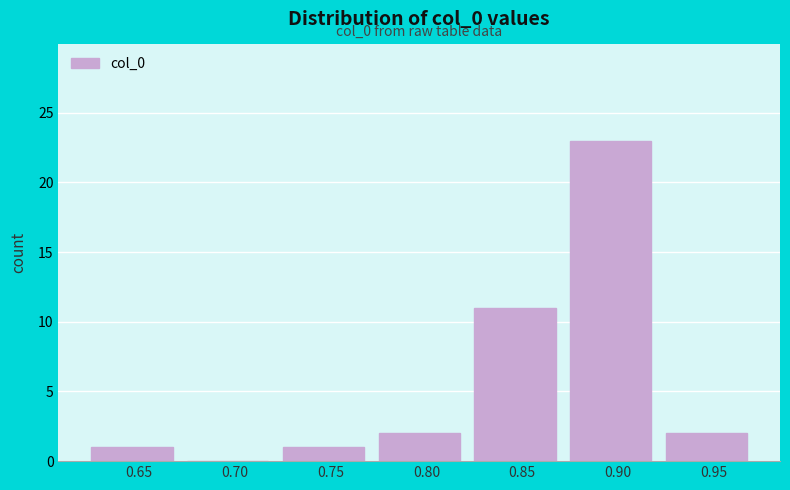

Reading left to right, extract all data points from this chart.

0.65=1	0.70=0	0.75=1	0.80=2	0.85=11	0.90=23	0.95=2